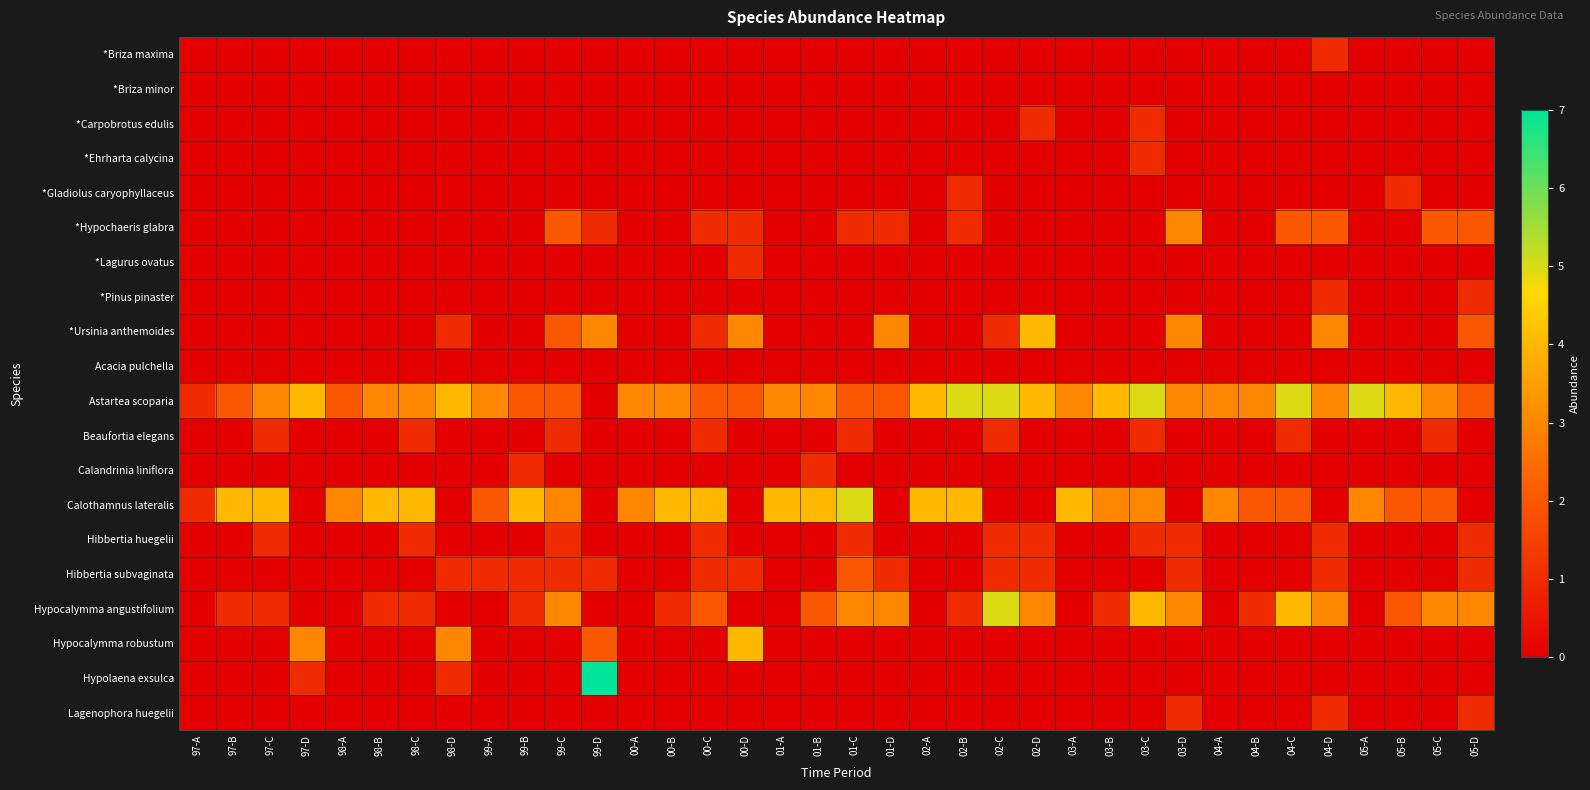

At 04-D, list the series in order from smallest to largest.

*Briza minor, *Carpobrotus edulis, *Ehrharta calycina, *Gladiolus caryophyllaceus, *Lagurus ovatus, Acacia pulchella, Beaufortia elegans, Calandrinia liniflora, Calothamnus lateralis, Hypocalymma robustum, Hypolaena exsulca, *Briza maxima, *Pinus pinaster, Hibbertia huegelii, Hibbertia subvaginata, Lagenophora huegelii, *Hypochaeris glabra, *Ursinia anthemoides, Astartea scoparia, Hypocalymma angustifolium